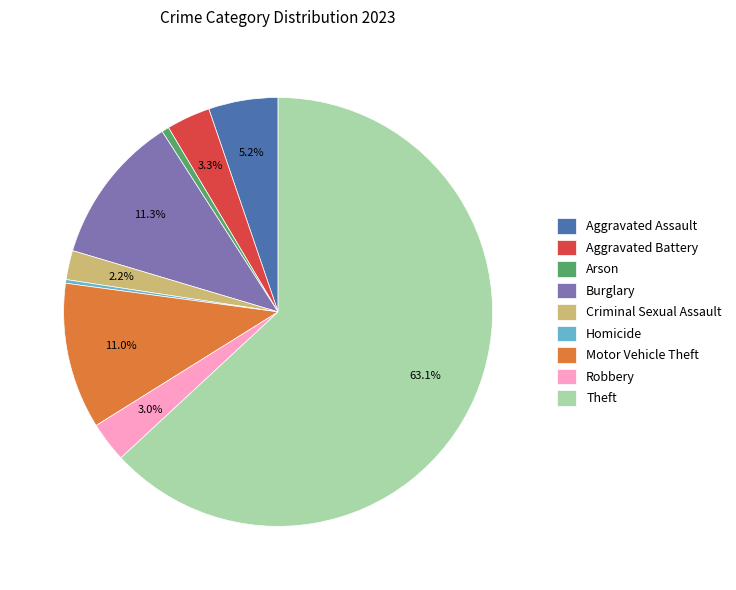

To the nearest percent, what percentage of the pie is Theft?

63%